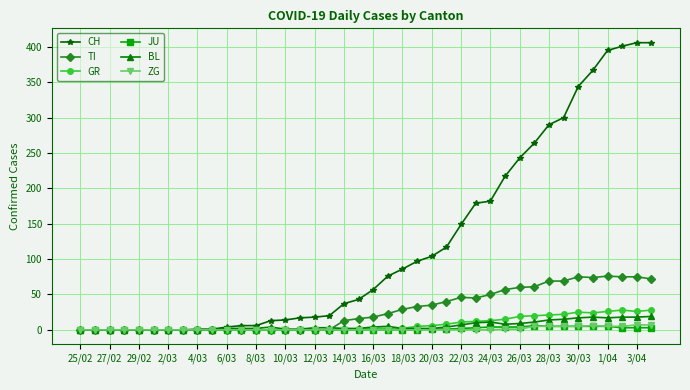

At how many categories does at least one series exceed 383?

4